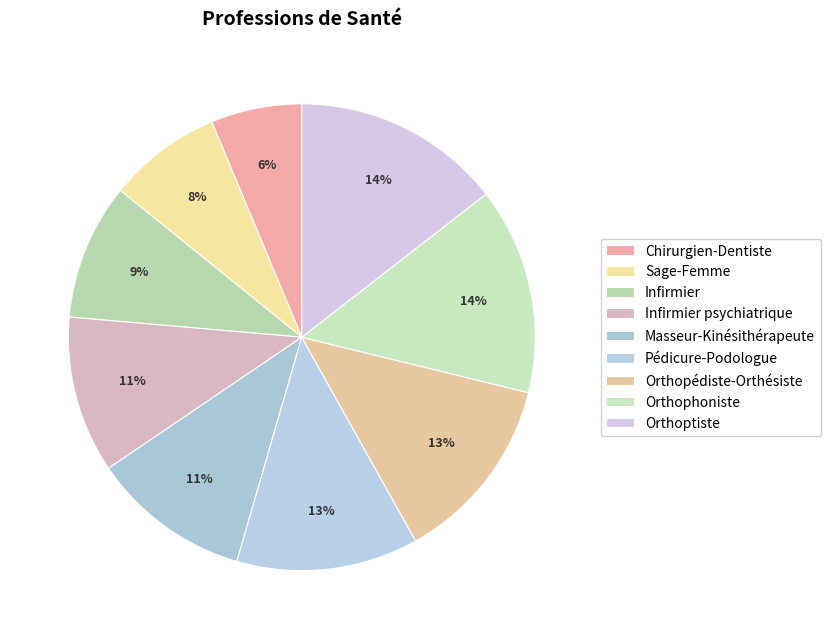

To the nearest percent, what is the difference between the largest and smallest slice percentages?

8%